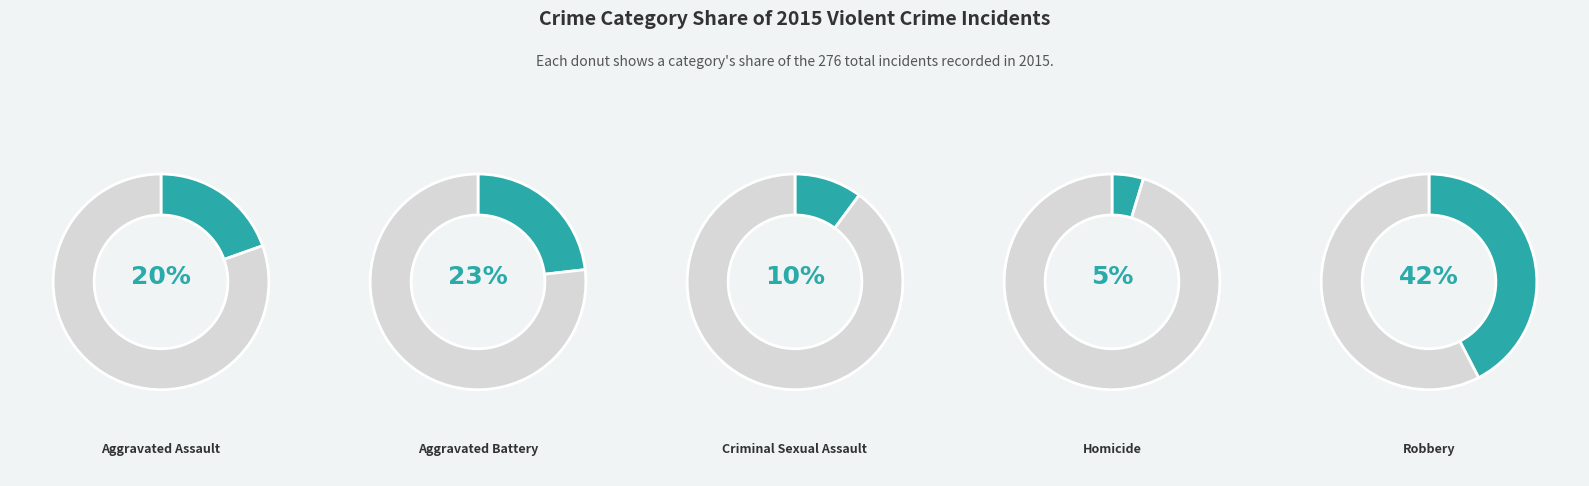

True or false: Robbery accounts for 48% of the total.

False